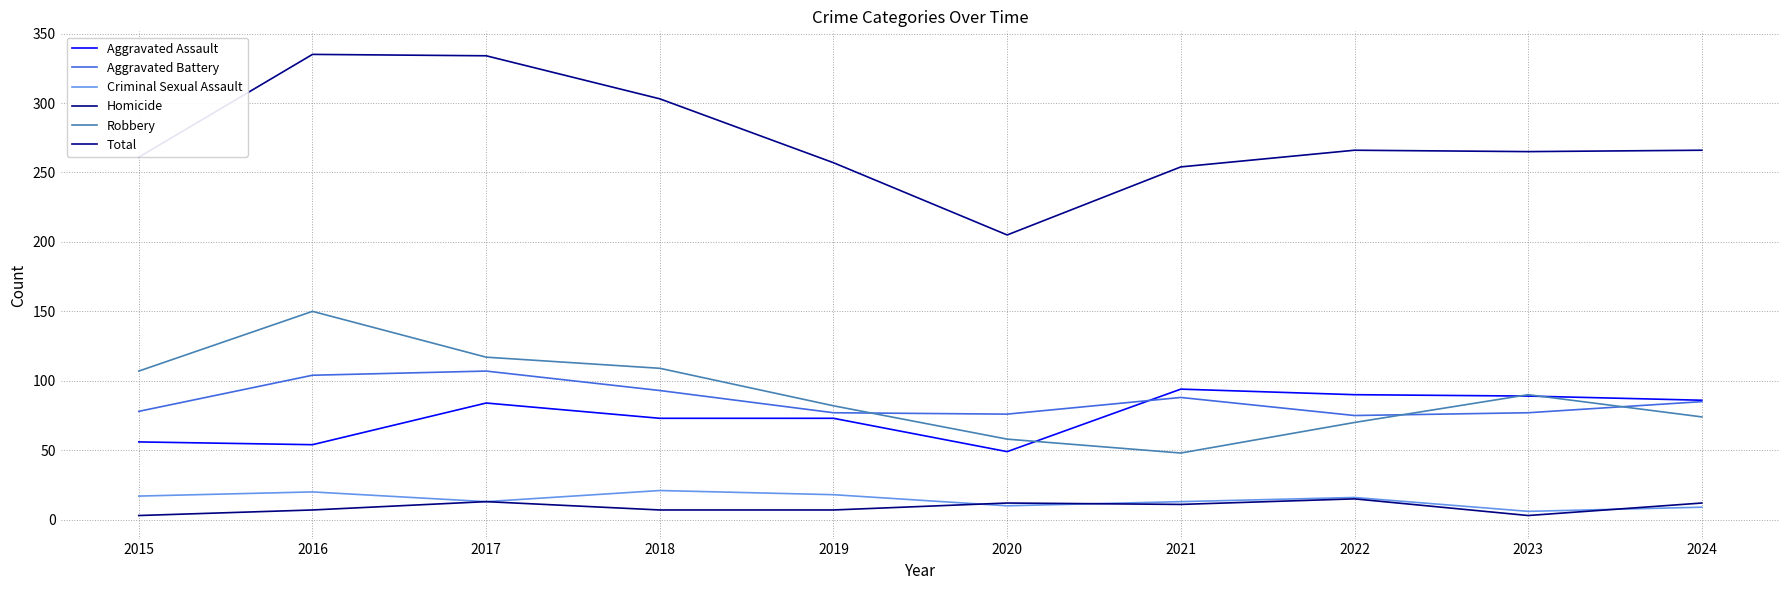

How many interior local valleys does the Total series have?

2